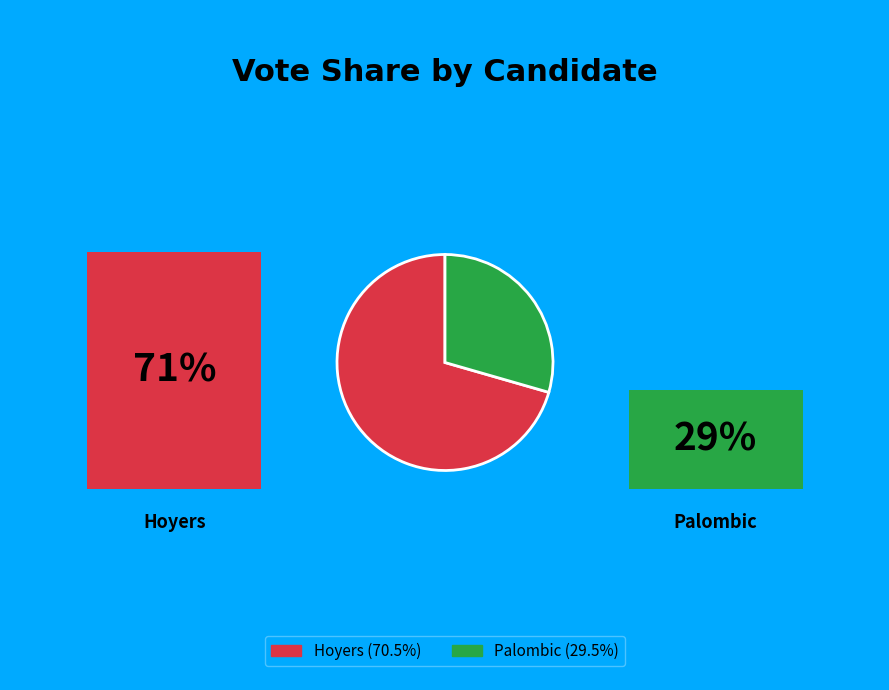

Is there a majority slice in this chart?

Yes